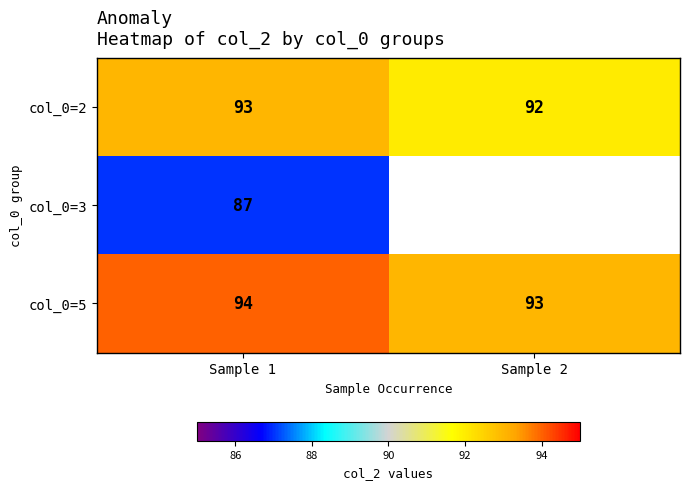

True or false: col_0=3 has a value of 18.3 at Sample 1.

False